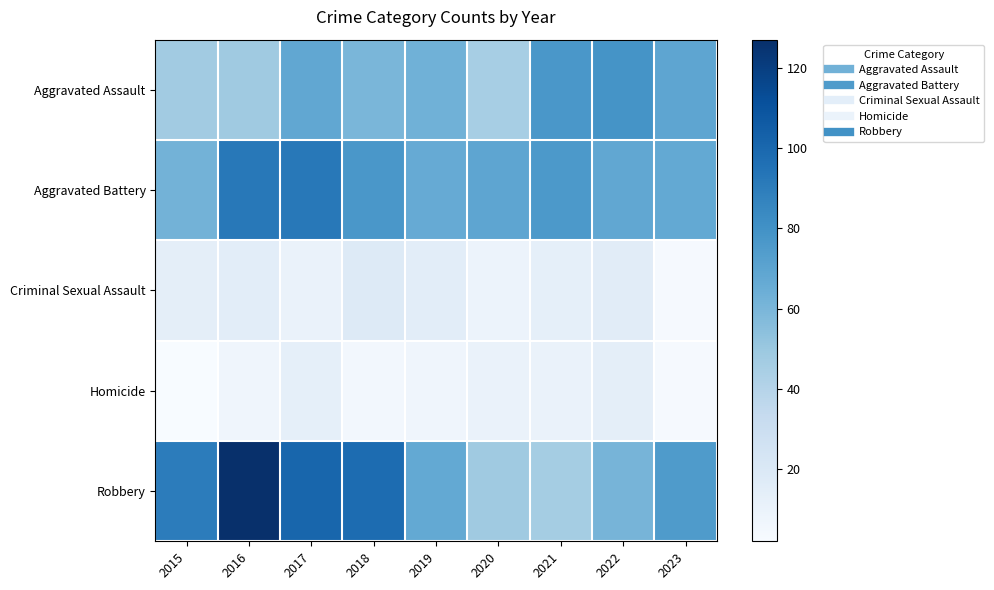

Which label corresponds to the smallest value in the chart?

2015